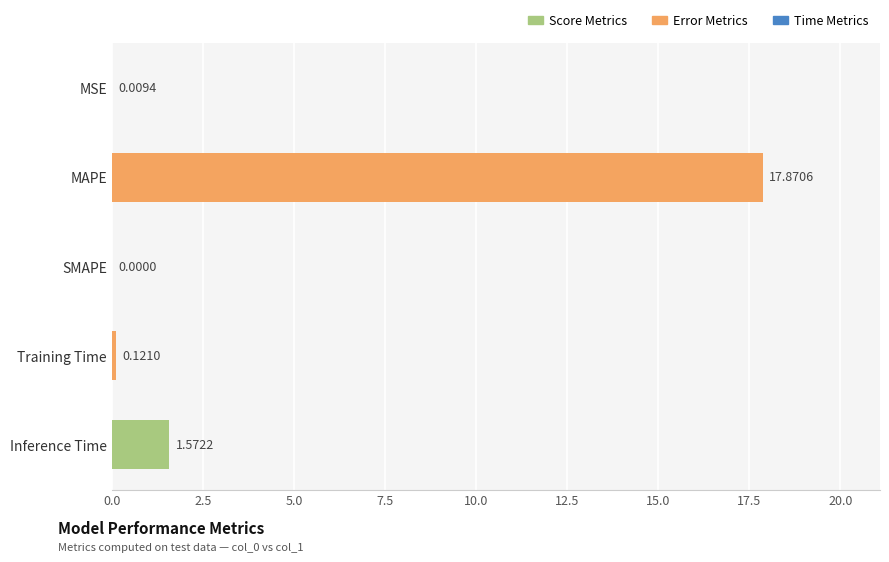

Where is the data nearest to the value 8?

Inference Time